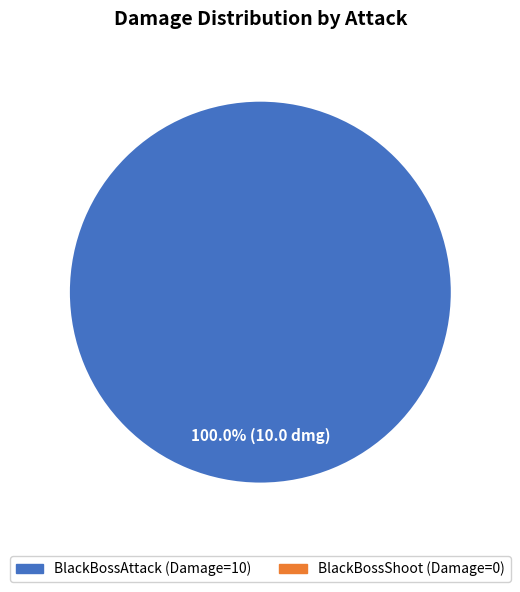

Is there a majority slice in this chart?

Yes